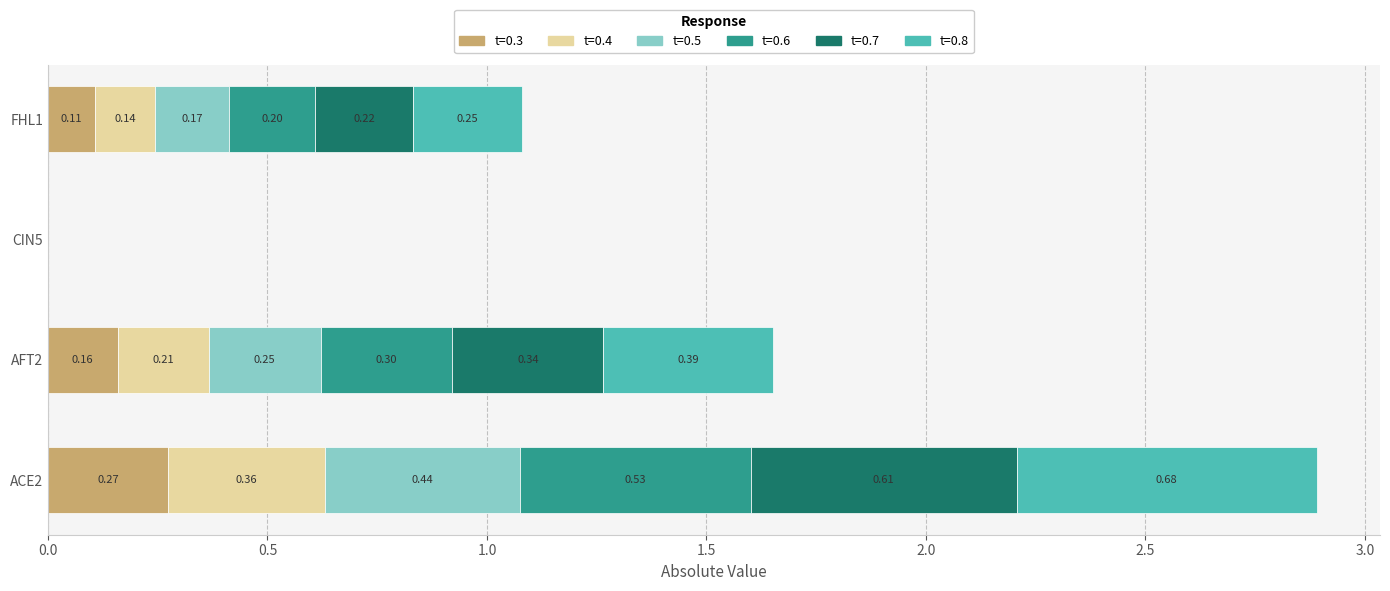

At which category is the sum across all series the highest?

ACE2